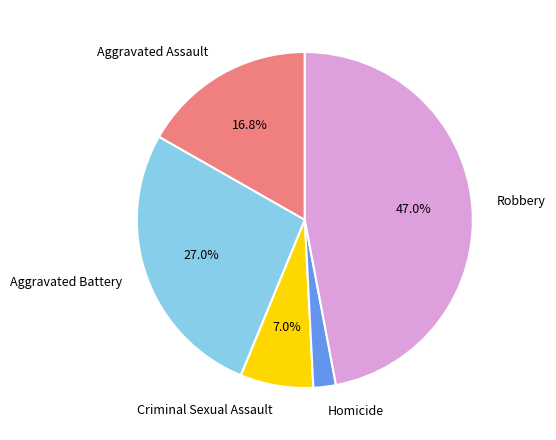

Count the number of slices in the pie.

5